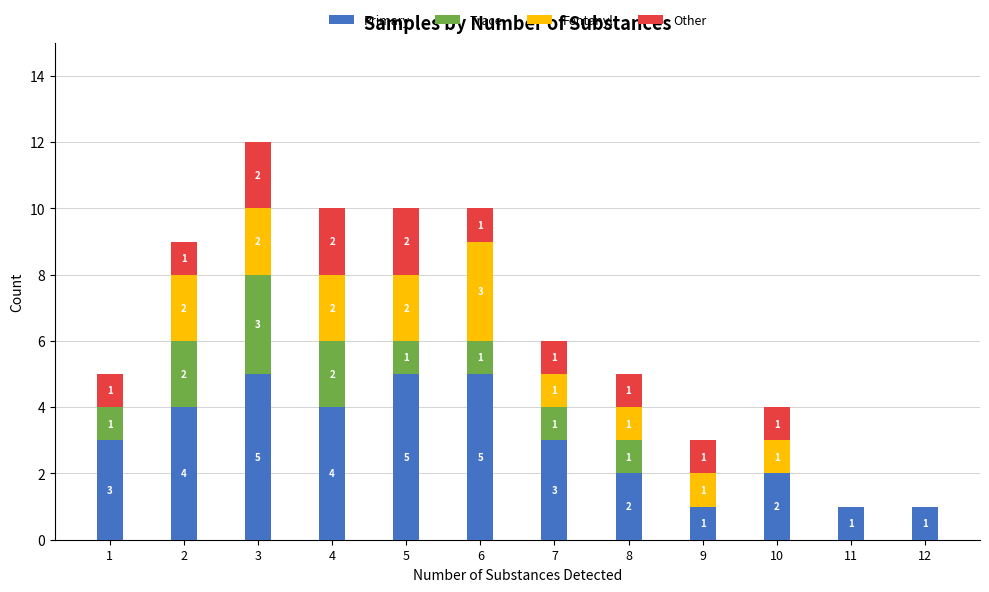

What is the difference between the Primary values at 9 and 6?

4